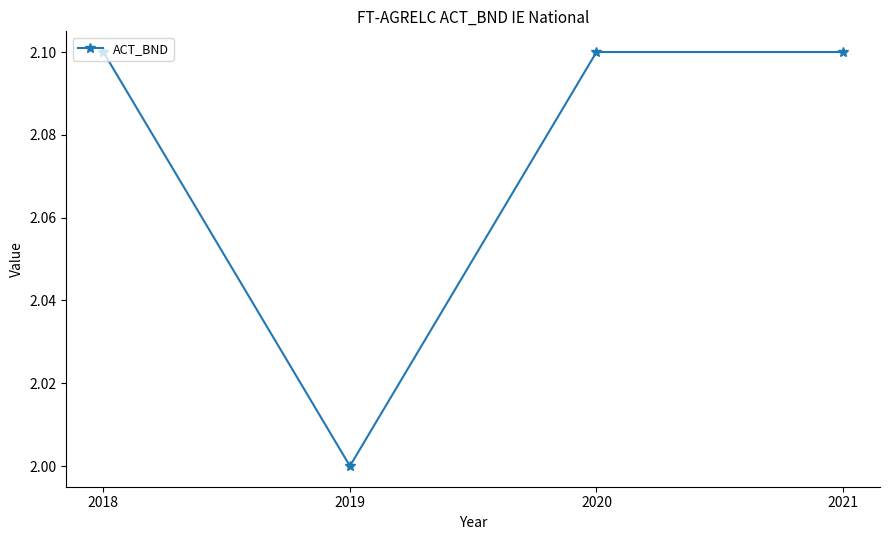

True or false: the data shows 2.6 at 2019.

False